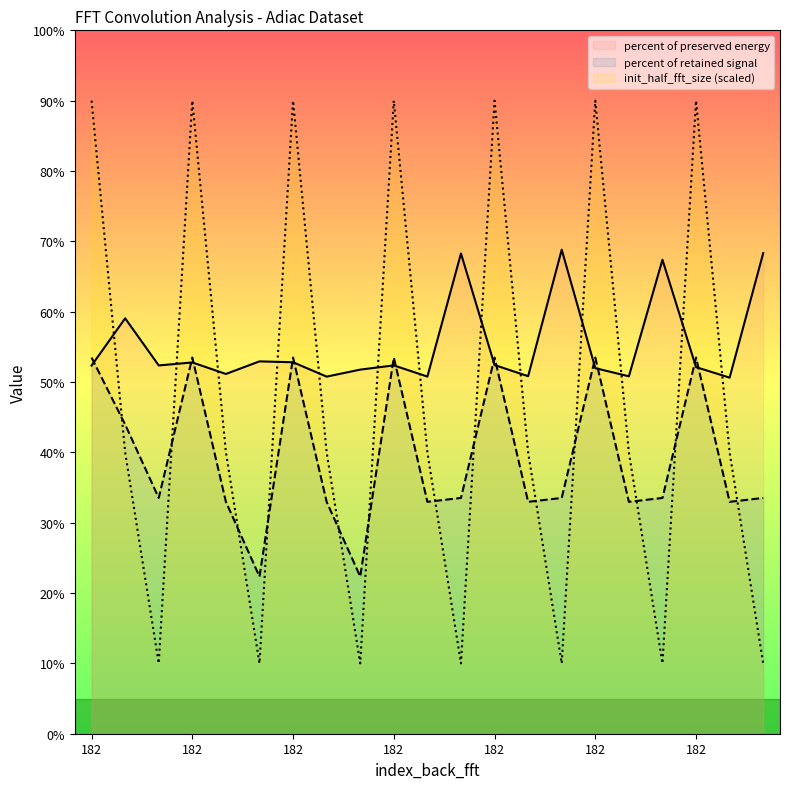

Reading right to left, list all the values displayed in this chart.

percent of preserved energy: 176=68.3	179=50.6	182=52.1	176=67.4	179=50.8	182=52.0	176=68.8	179=50.8	182=52.4	176=68.3	179=50.8	182=52.4	177=51.8	179=50.8	182=52.8	177=52.9	179=51.1	182=52.8	176=52.4	178=59.1	182=52.3
percent of retained signal: 176=33.5	179=33.0	182=53.5	176=33.5	179=33.0	182=53.5	176=33.5	179=33.0	182=53.5	176=33.5	179=33.0	182=53.5	177=22.3	179=33.0	182=53.5	177=22.3	179=33.0	182=53.5	176=33.5	178=44.0	182=53.5
init_half_fft_size: 176=10.0	179=40.0	182=90.0	176=10.0	179=40.0	182=90.0	176=10.0	179=40.0	182=90.0	176=10.0	179=40.0	182=90.0	177=10.0	179=40.0	182=90.0	177=10.0	179=40.0	182=90.0	176=10.0	178=40.0	182=90.0